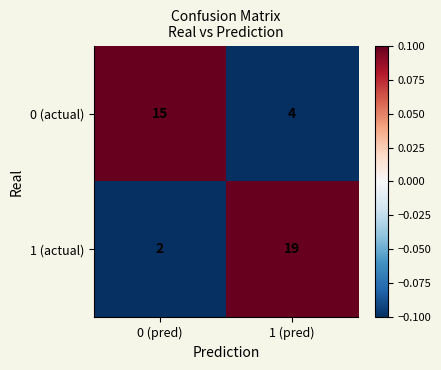

Reading right to left, what are all the values shown in this chart?

0 (actual): 1 (pred)=4	0 (pred)=15
1 (actual): 1 (pred)=19	0 (pred)=2